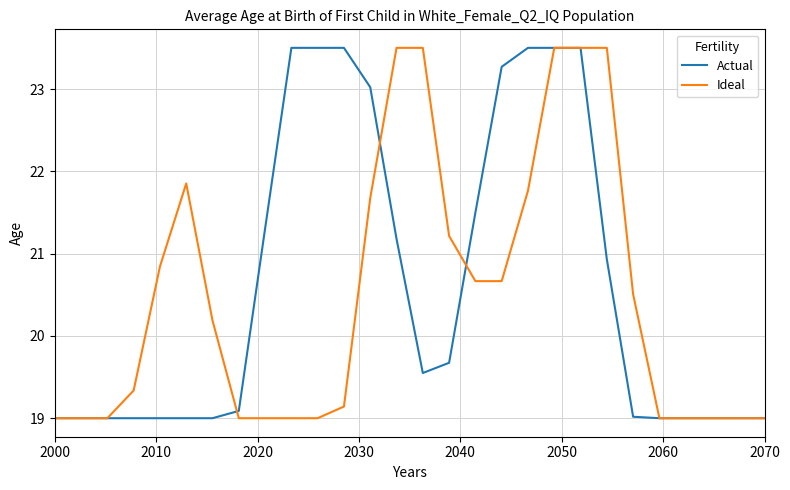

What is the highest value of the Ideal series?

23.5